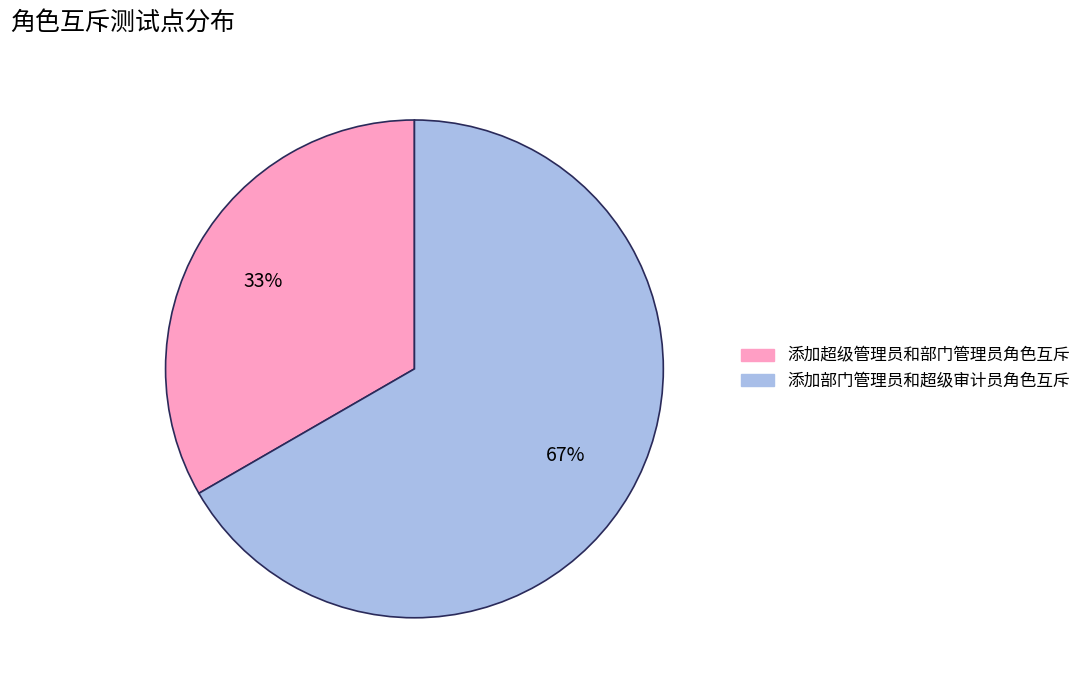

Which slice is the largest?

添加部门管理员和超级审计员角色互斥